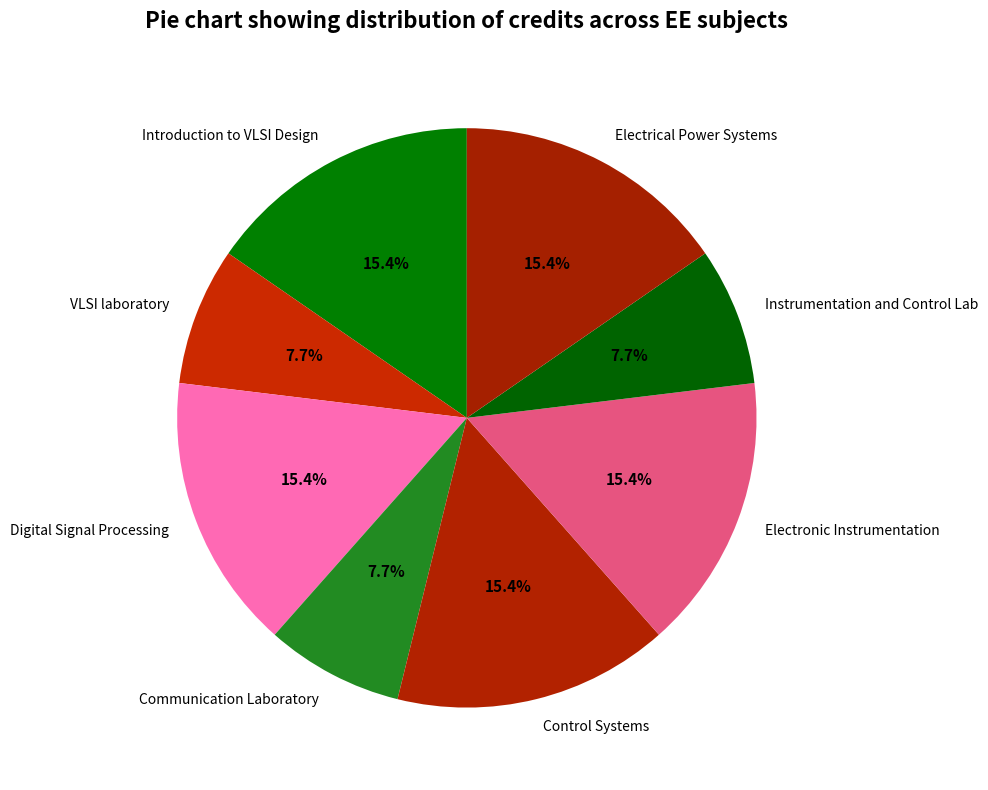

Is there a majority slice in this chart?

No